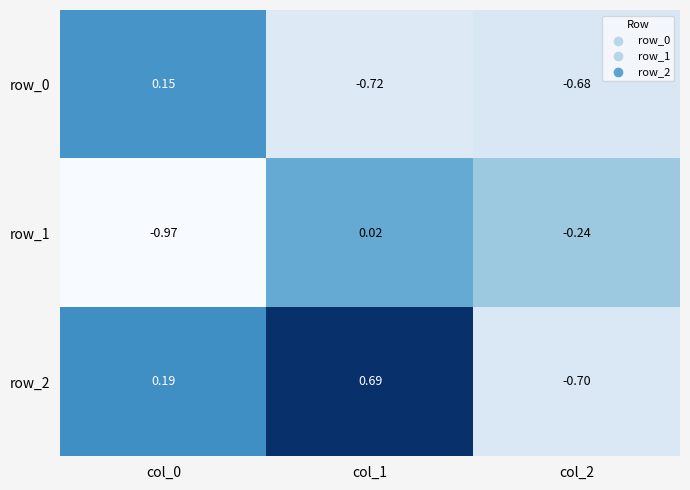

What is the difference between the second highest and minimum values in the row_2 series?

0.9